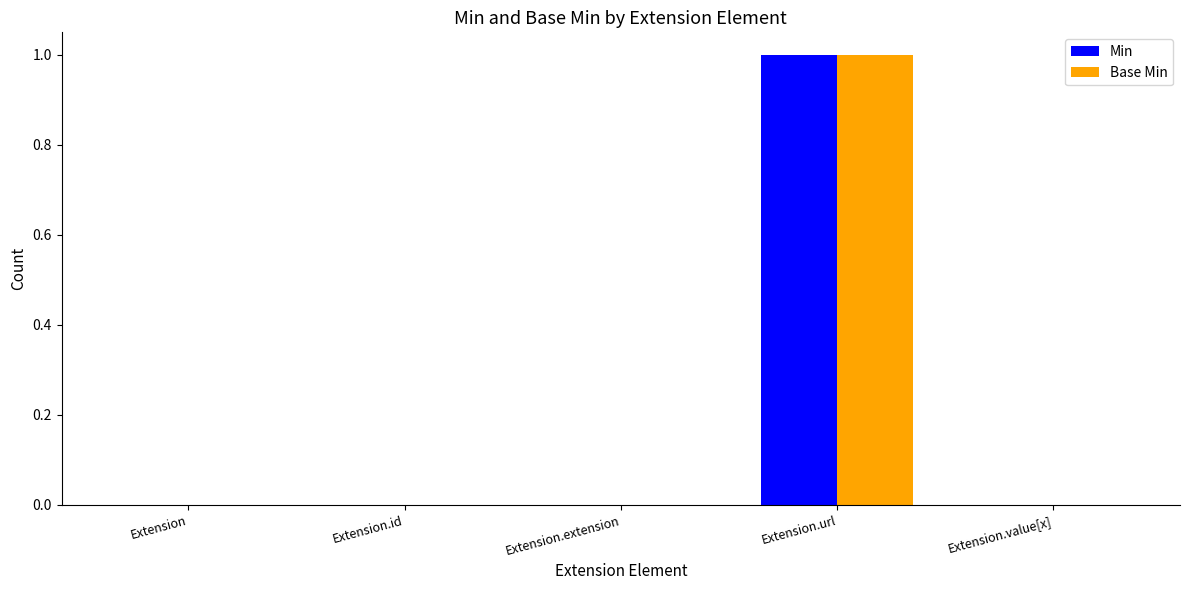

Does the chart contain stacked bars?

No